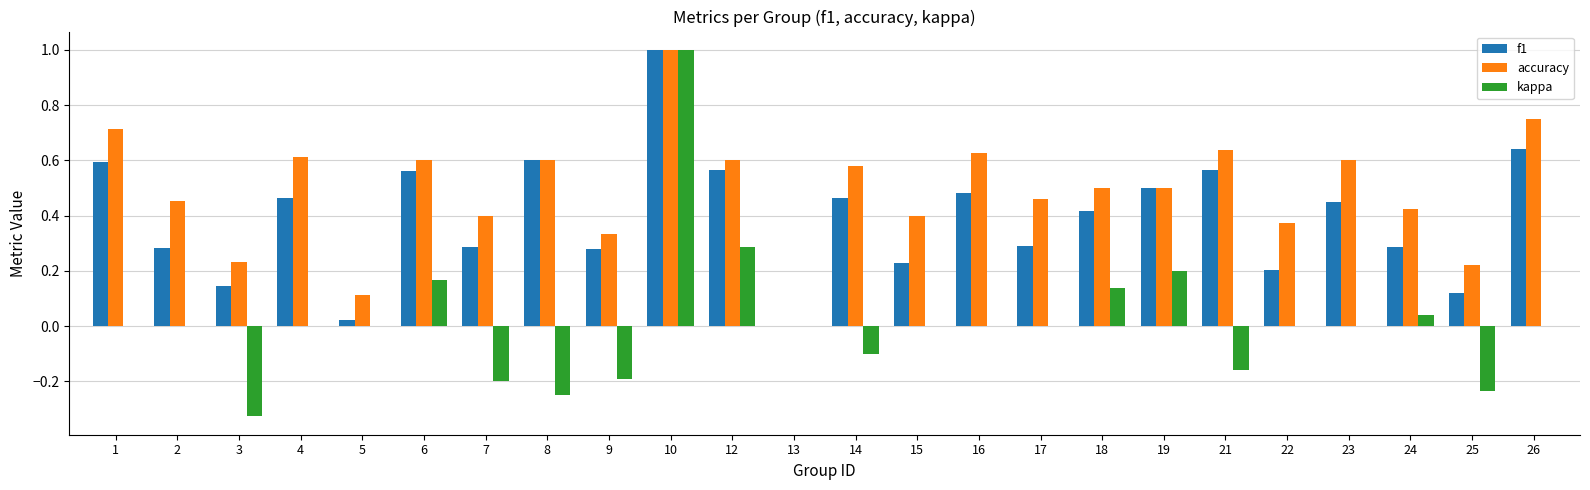

At which category is the sum across all series the highest?

10